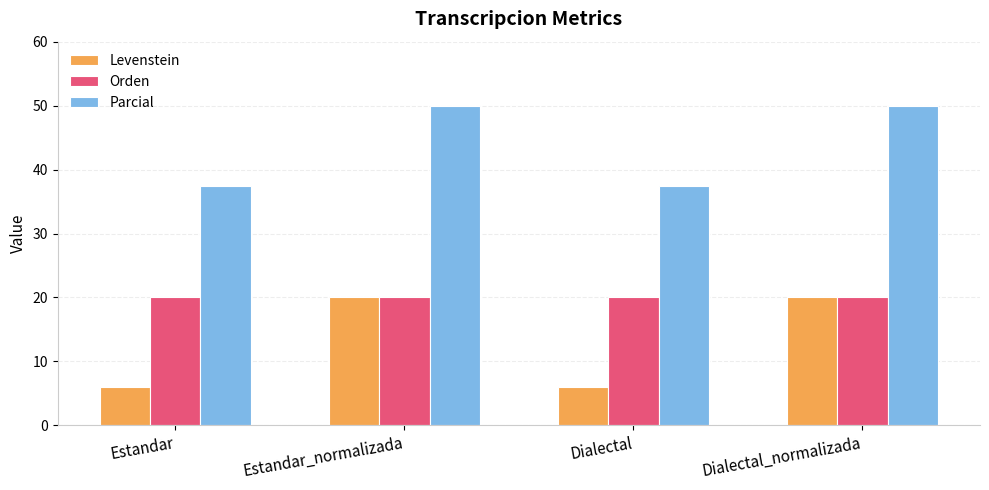

Are the bars grouped side by side (vs. stacked)?

Yes